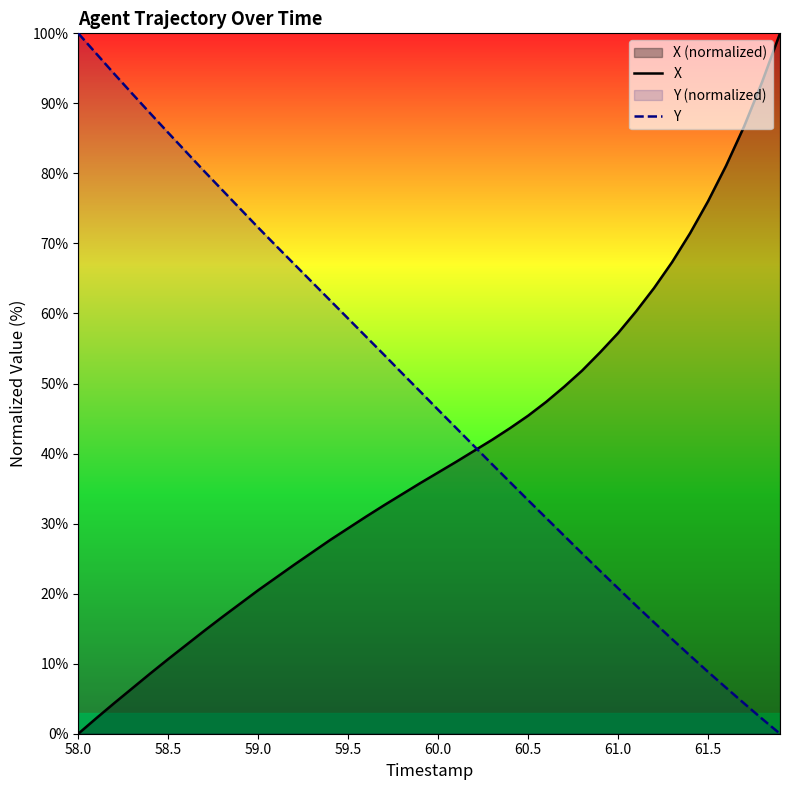

True or false: X has more than 1 interior local peaks.

False